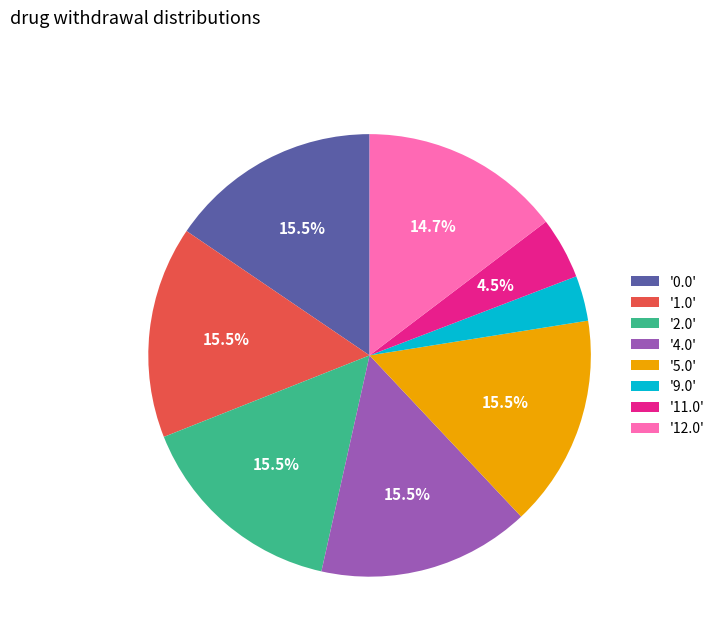

Combined, do '2.0' and '9.0' account for over 50%?

No